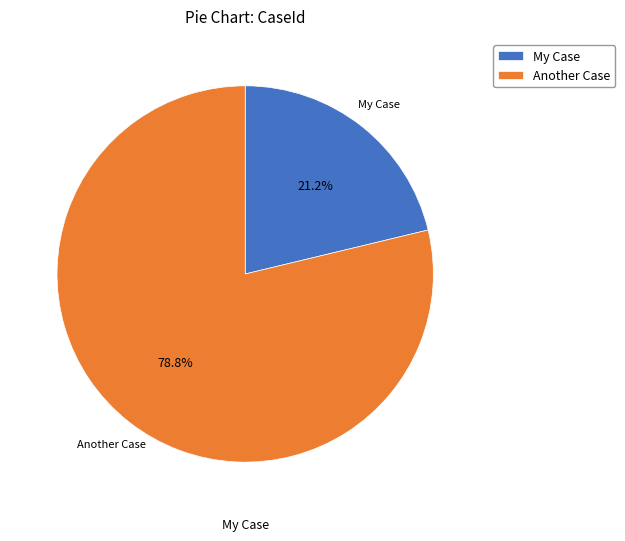

Is there any slice that represents more than half of the pie?

Yes